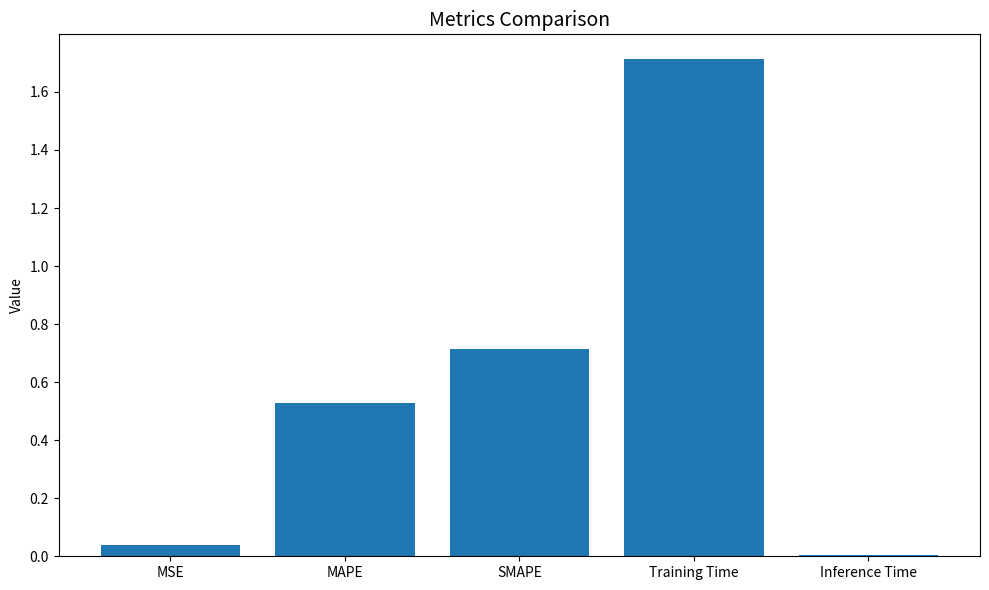

The value at MSE is 0.0. True or false?

True